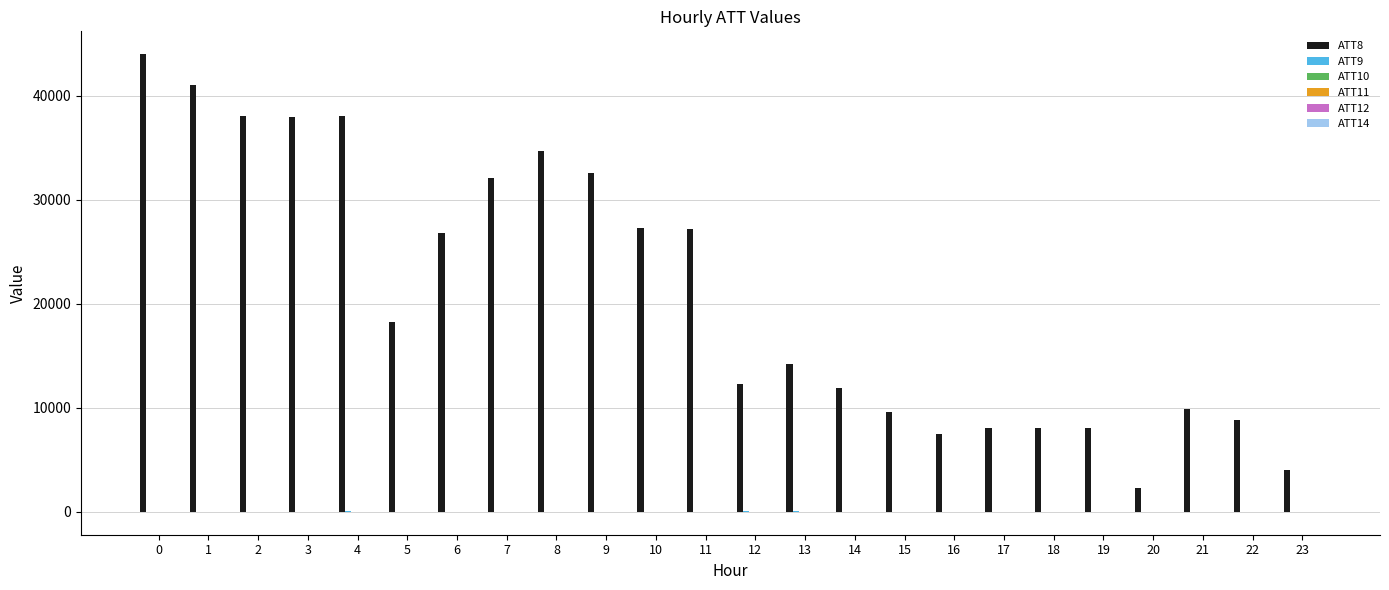

What is the greatest value displayed?

44000.0